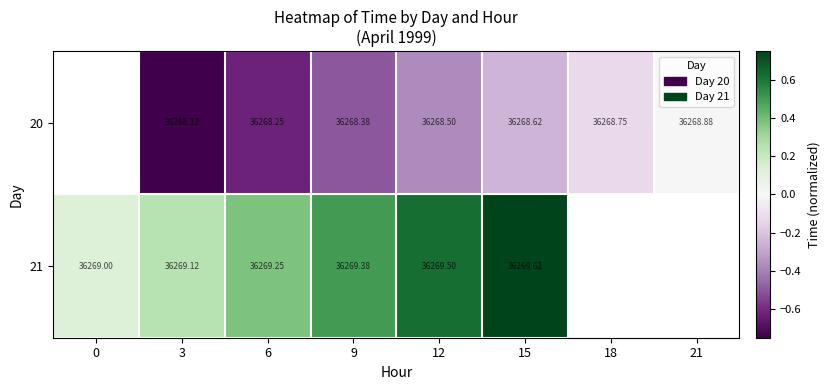

Is the value of 20 at 12 greater than the value of 21 at 6?

No